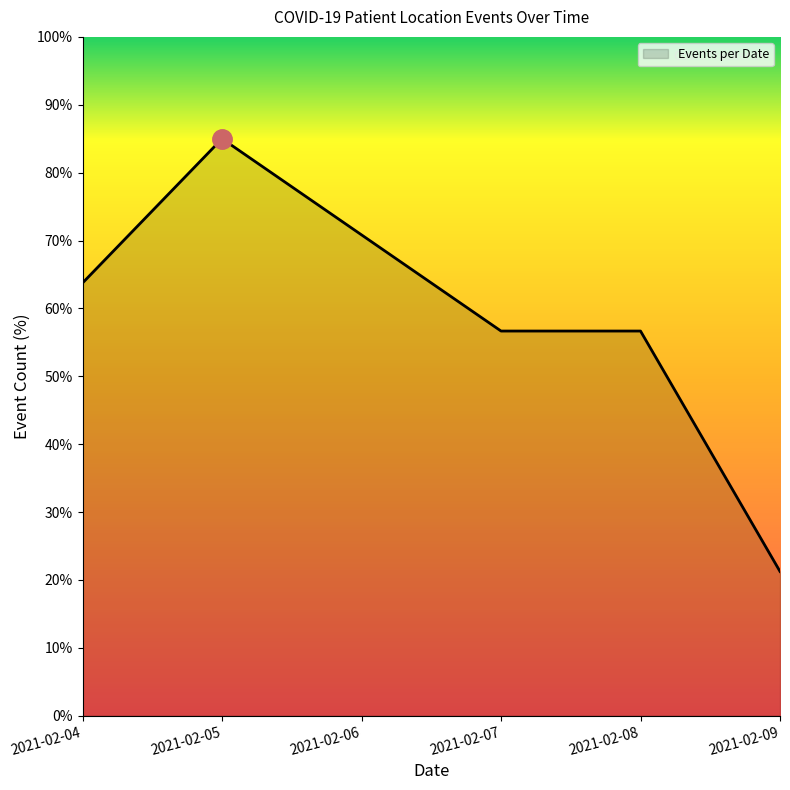

True or false: there are more than 2 points higher than both neighbors.

False